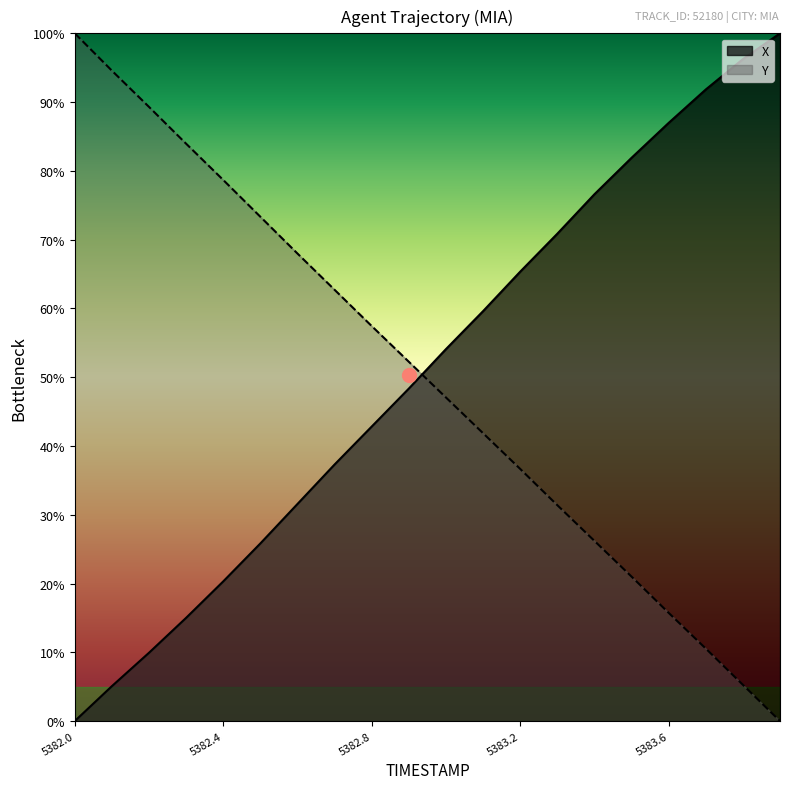

Where does the X series first go above 54?

5383.0